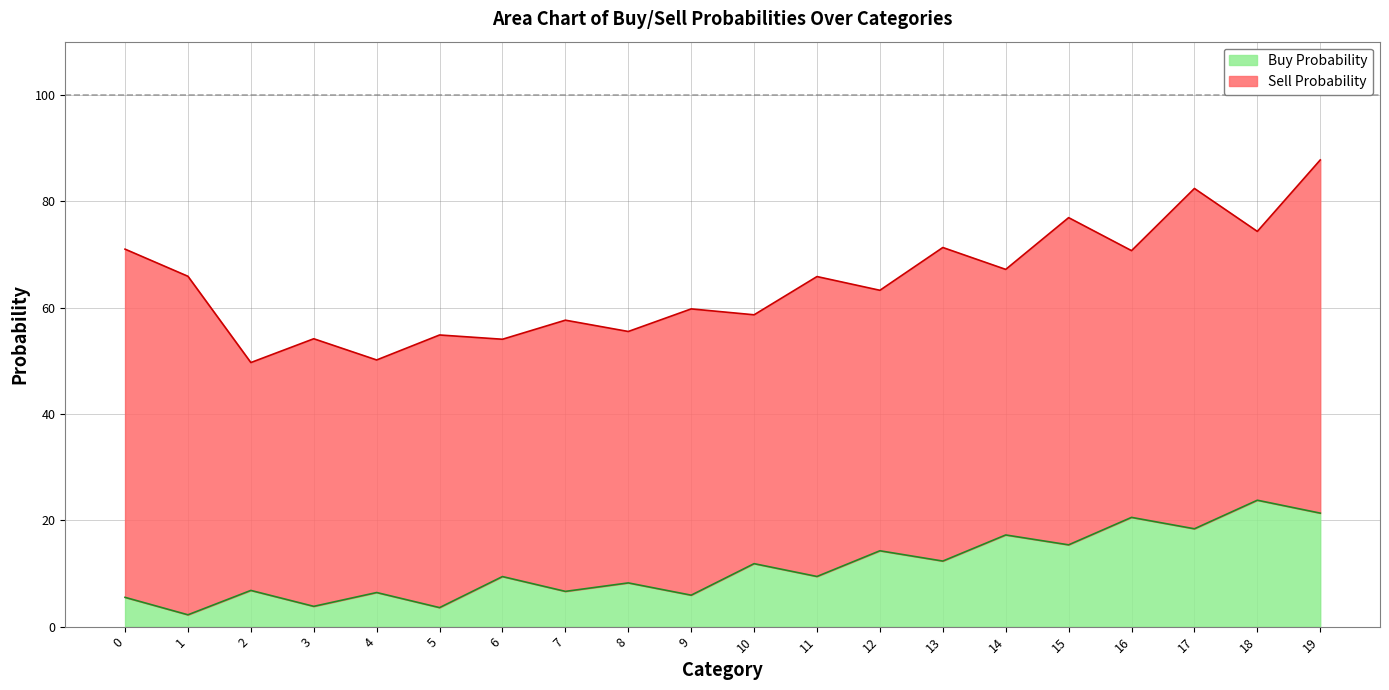

The chart shows a value of 2.4 at 3. True or false?

False